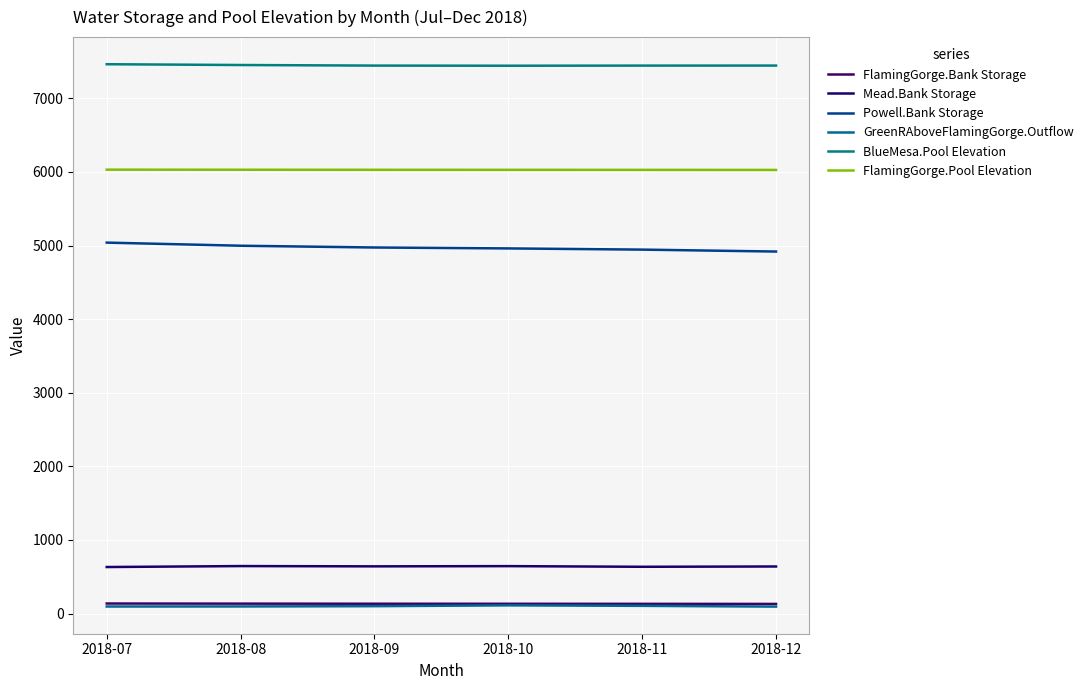

What is the maximum value shown in the chart?

7463.4